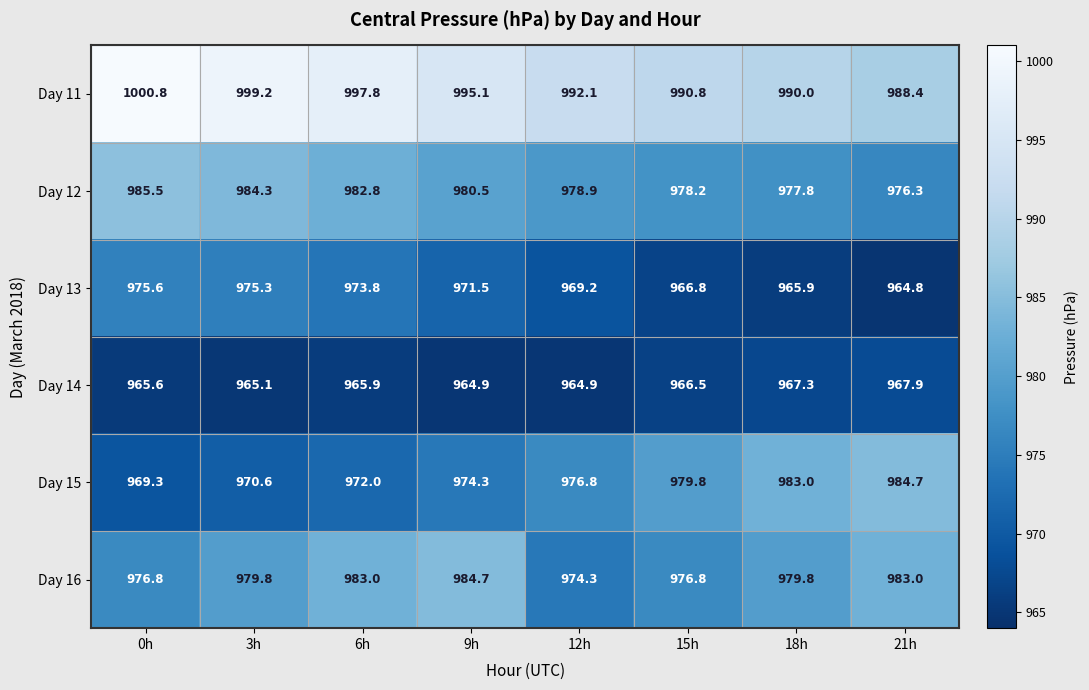

True or false: Day 14 has a value of 965.1 at 3h.

True